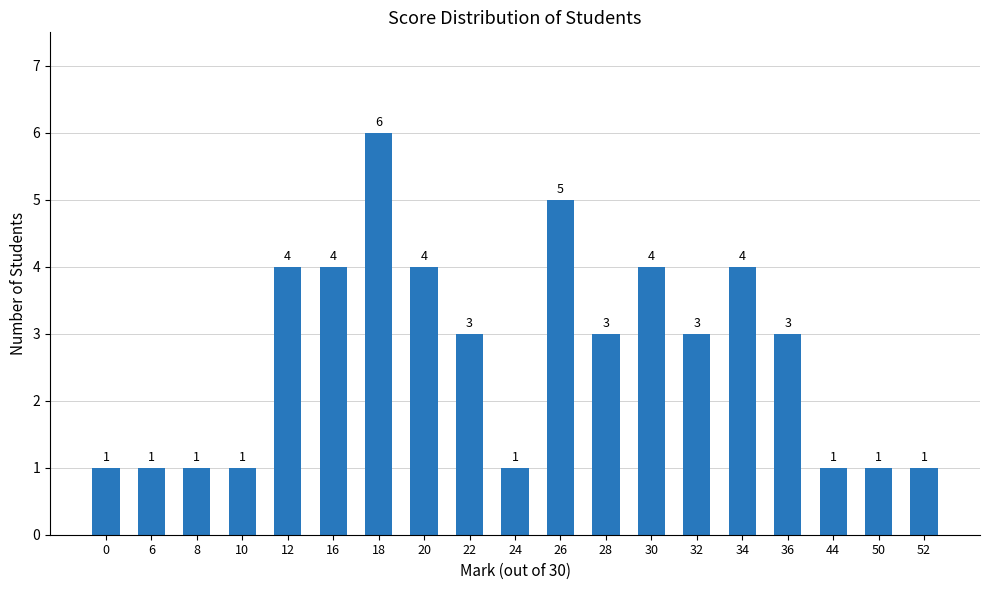

How many categories are shown in the chart?

19